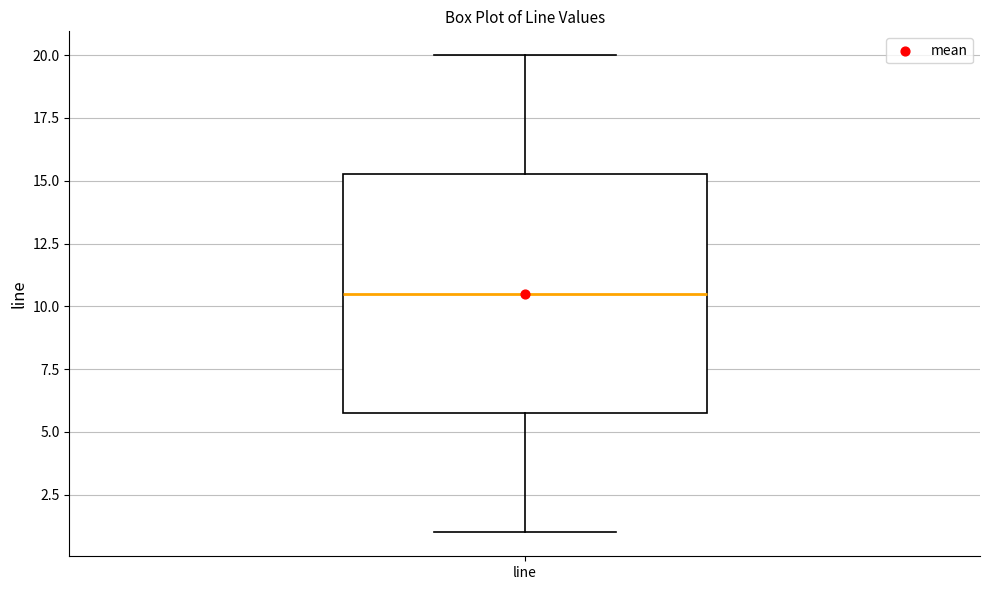

Transcribe this box plot: give where the median line is, the range the box spans, and where the two whiskers end, as read against the y-axis. The values are not printed on the chart, so give them approximately, as read against the axis.

median 10.5, box 6.0 to 15.5, whiskers 1.0 to 20.0